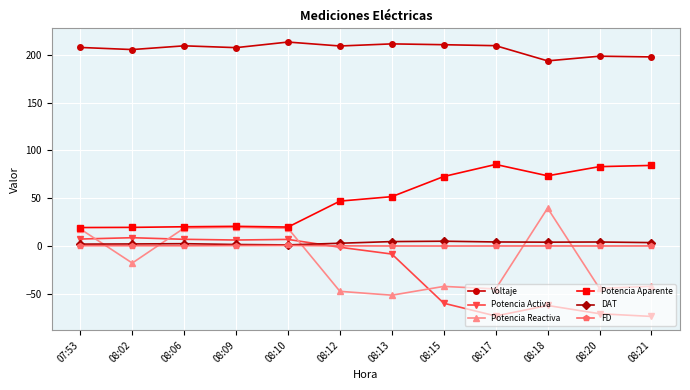

What is the value of the DAT point at the 3rd from the left?

2.7